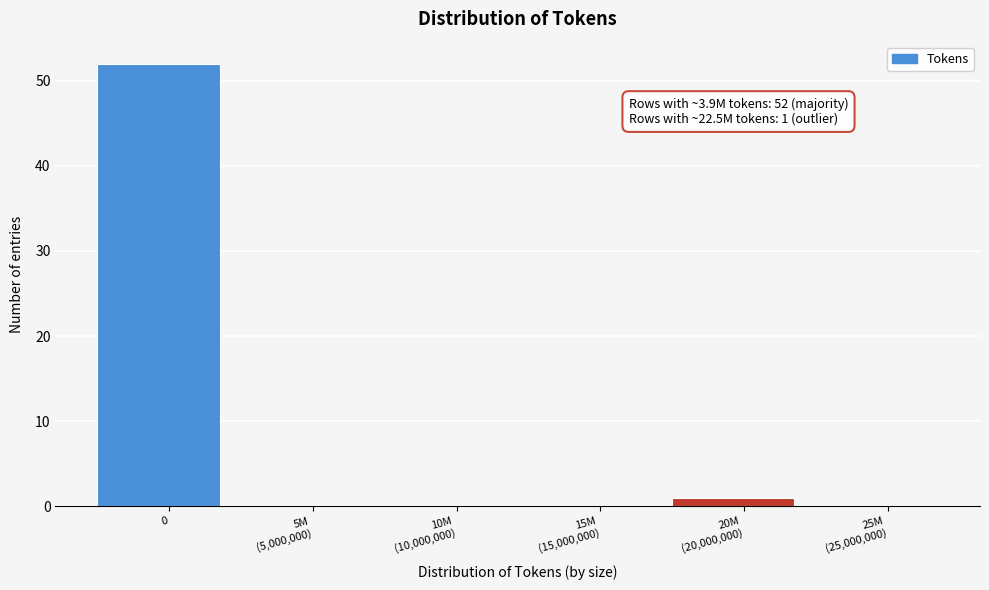

Is it true that the value at 0 is 52?

True